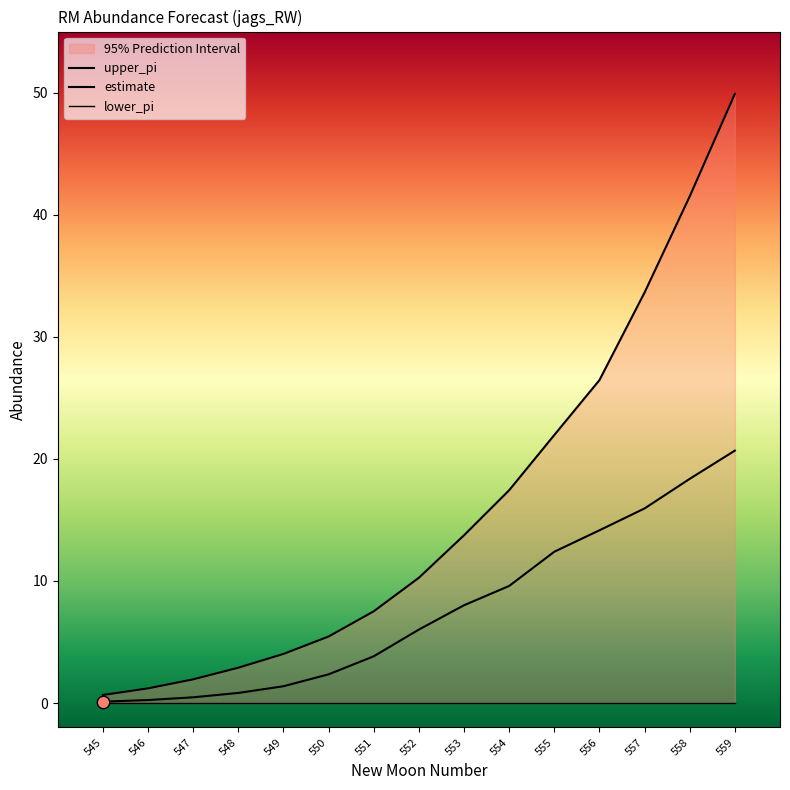

At which category is the sum across all series the highest?

559